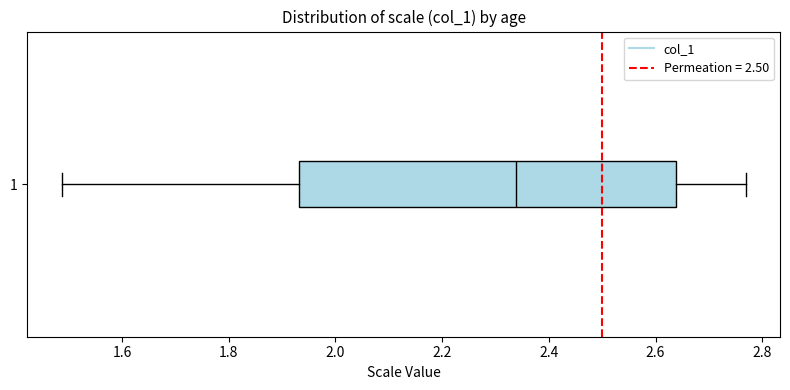

Transcribe this box plot: give where the median line is, the range the box spans, and where the two whiskers end, as read against the x-axis. The values are not printed on the chart, so give them approximately, as read against the axis.

median 2.34, box 1.94 to 2.64, whiskers 1.48 to 2.76